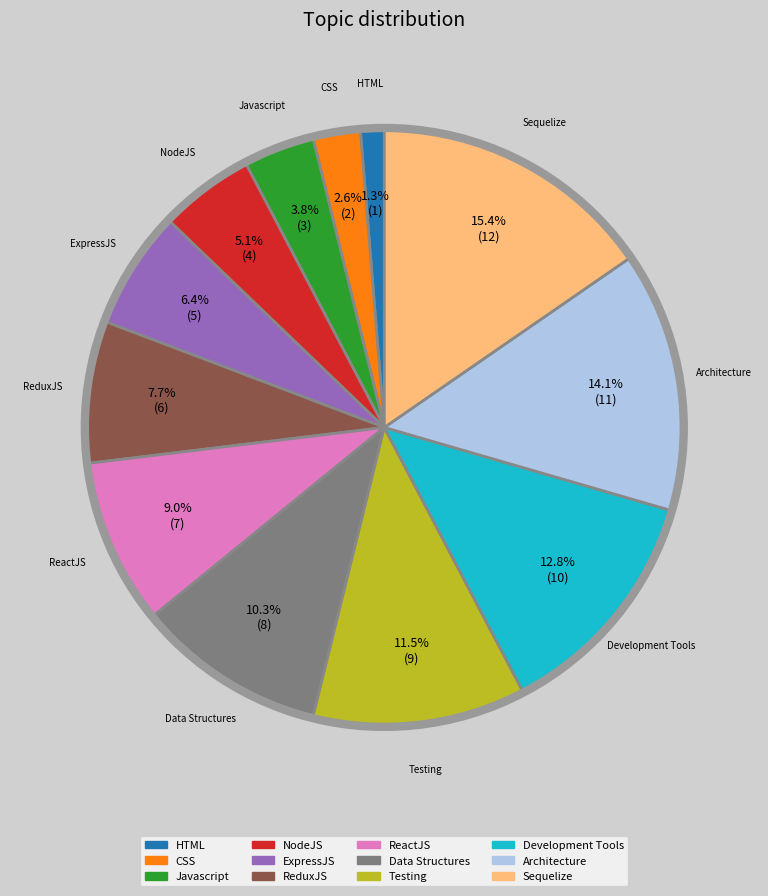

How many slices are in this pie chart?

12